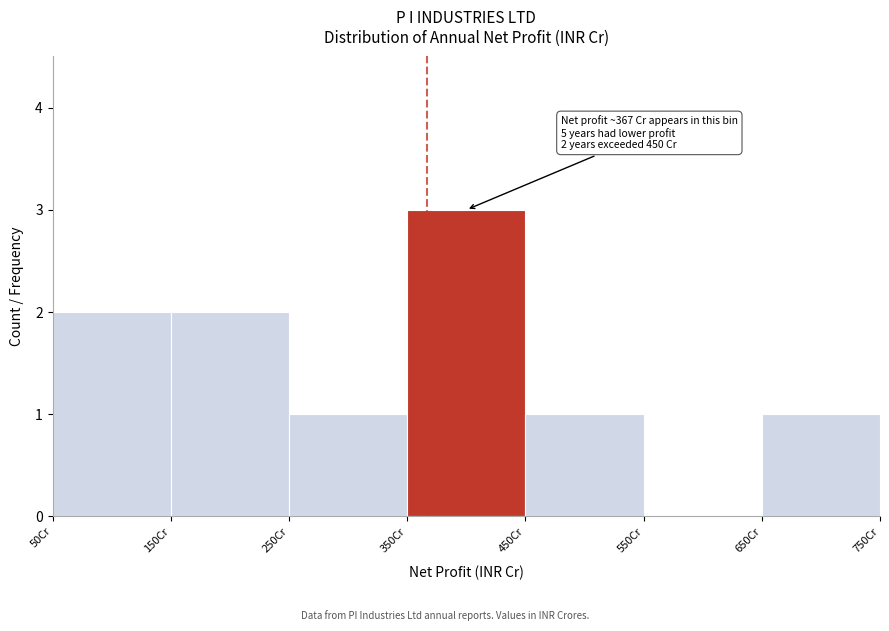

Which range on the x-axis has the tallest bar?

350 to 450